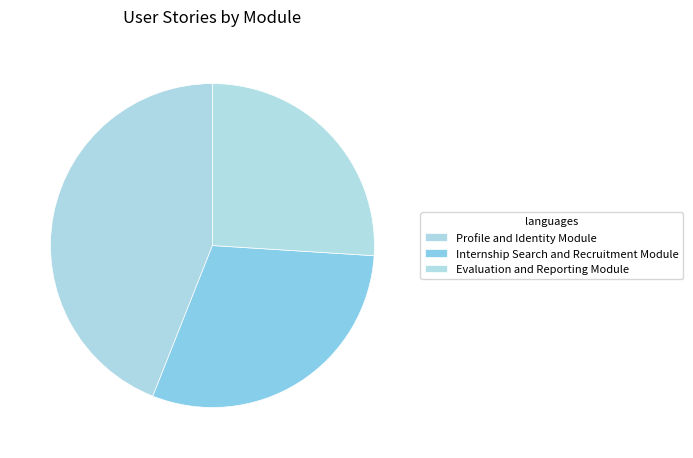

How many slices are in this pie chart?

3